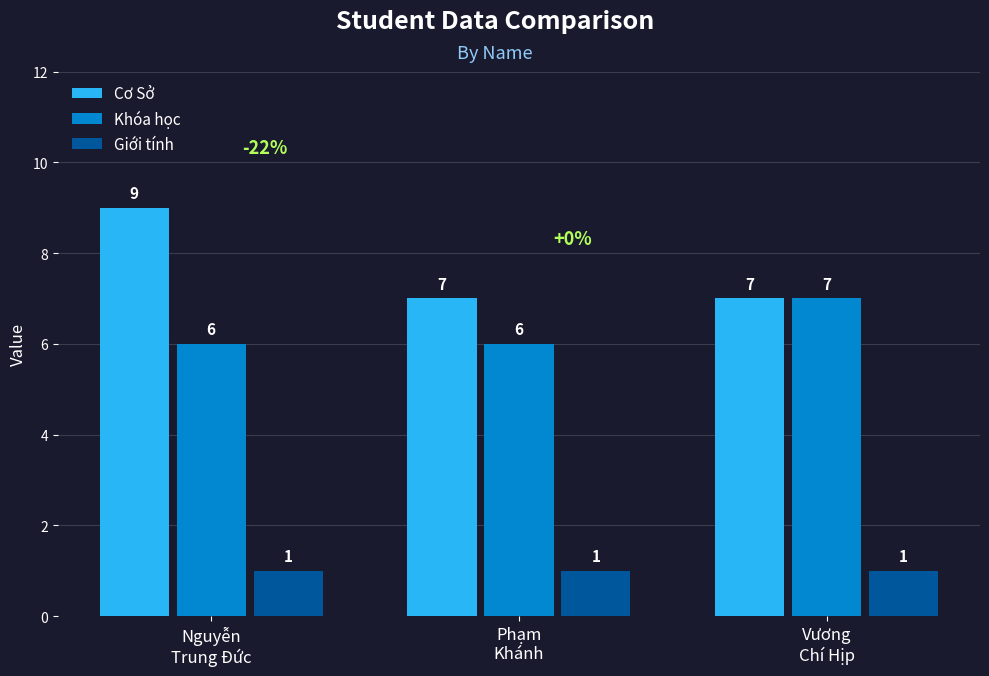

What is the highest value of the Cơ Sở series?

9